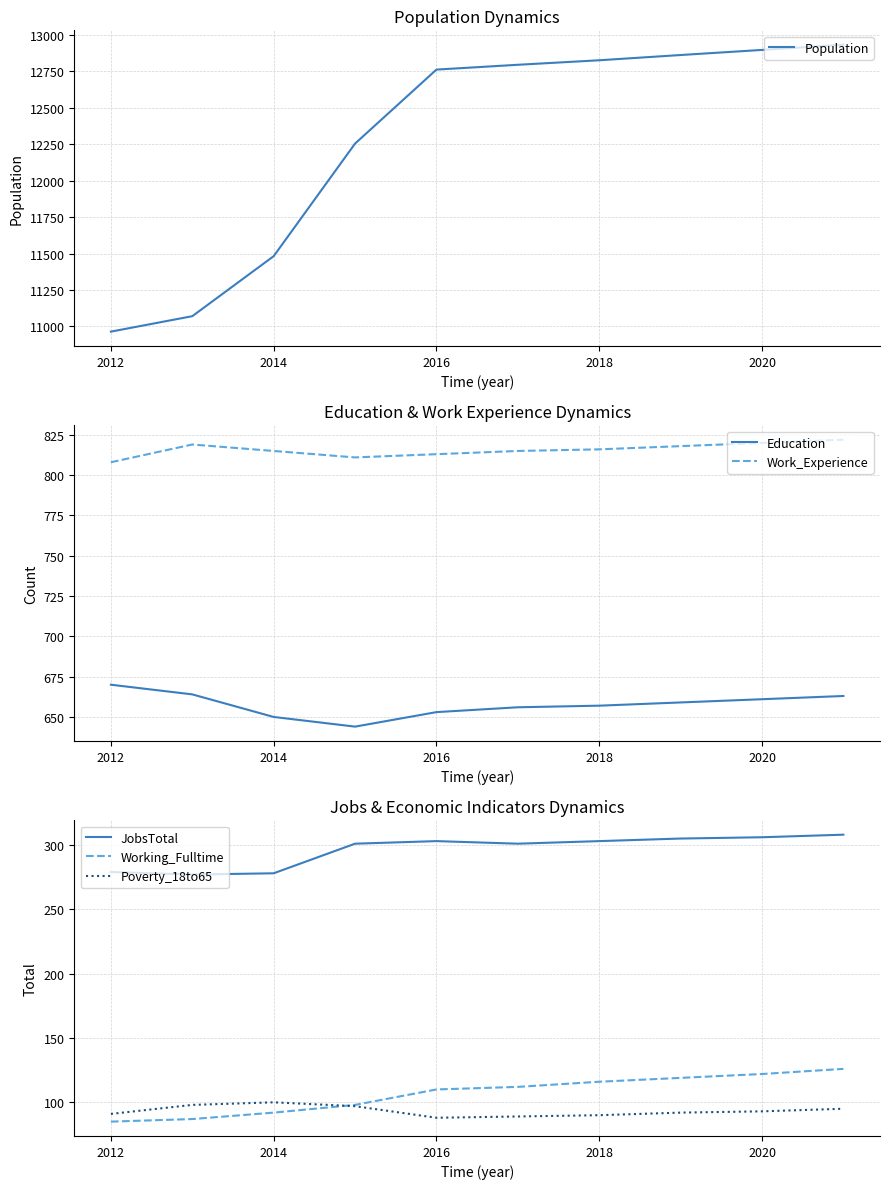

How many data points does each series have?

10